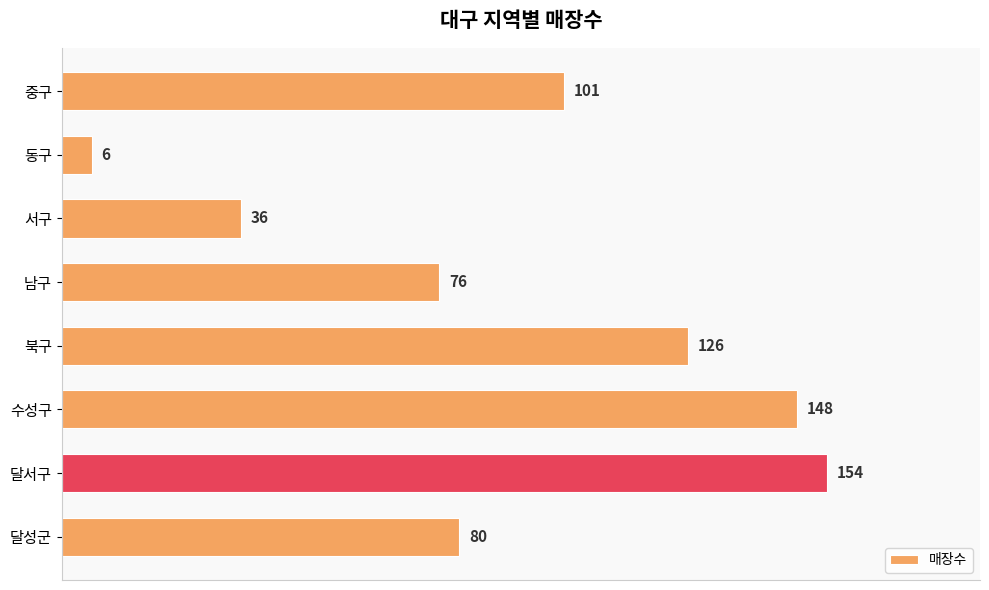

Which has a higher value, 달서구 or 남구?

달서구